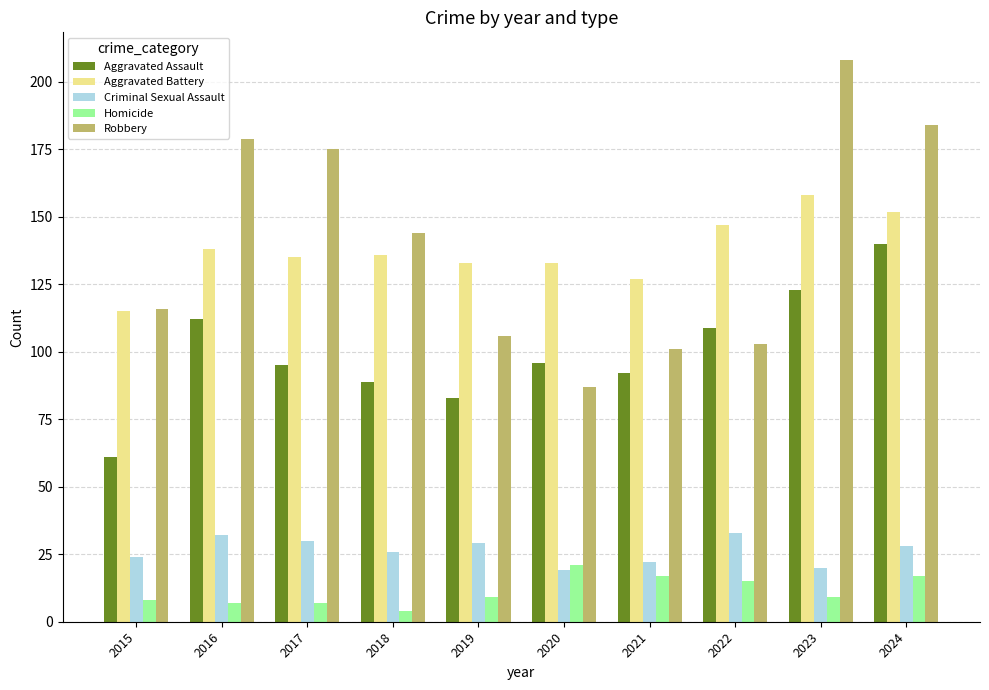

Rank the series at 2022 from lowest to highest value.

Homicide, Criminal Sexual Assault, Robbery, Aggravated Assault, Aggravated Battery